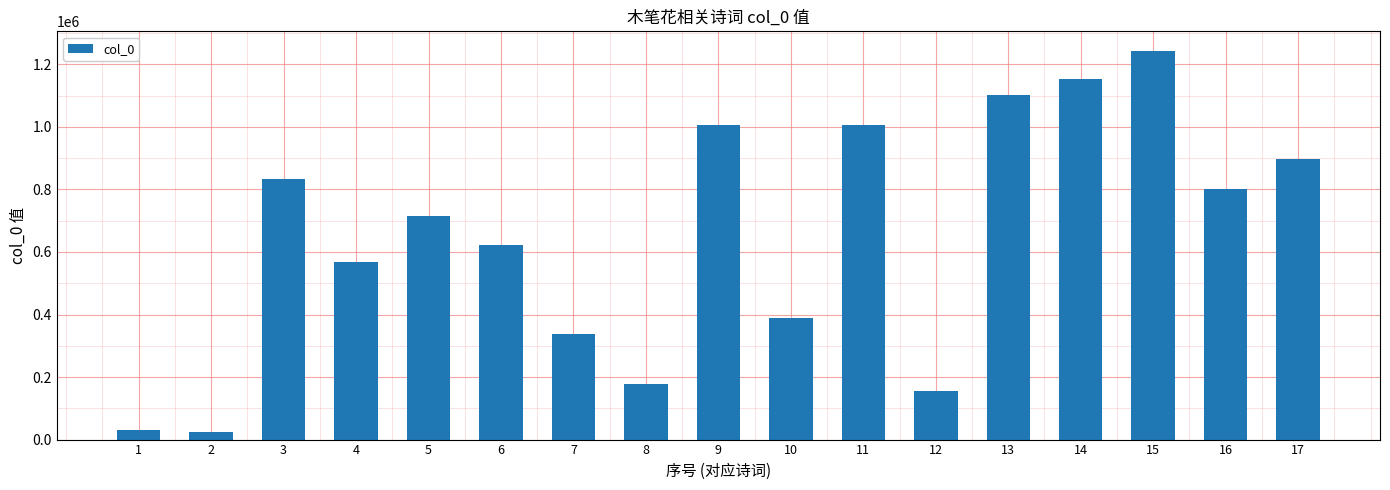

What is the approximate value at 12?

156289